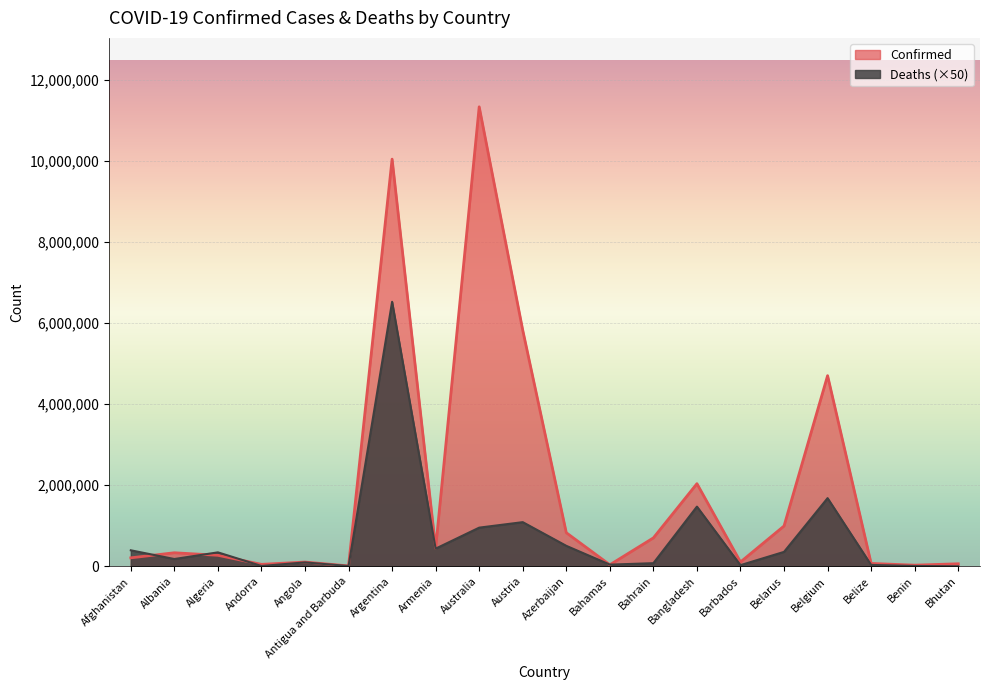

Reading left to right, transcribe all the data shown in this chart.

Confirmed: 208971	334243	271409	47860	105184	9106	10040329	446332	11330342	5821526	828210	37491	700835	2037664	106434	994037	4700949	70697	27990	62608
Deaths: 394800	179800	344050	8250	96550	7300	6521850	435950	953500	1089050	504900	41650	77200	1472200	28650	355900	1680800	34400	8150	1050